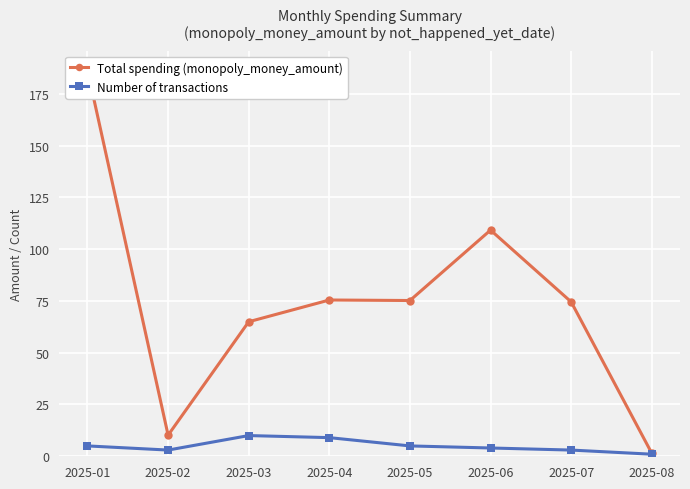

Which has a higher value, 2025-08 or 2025-06?

2025-06